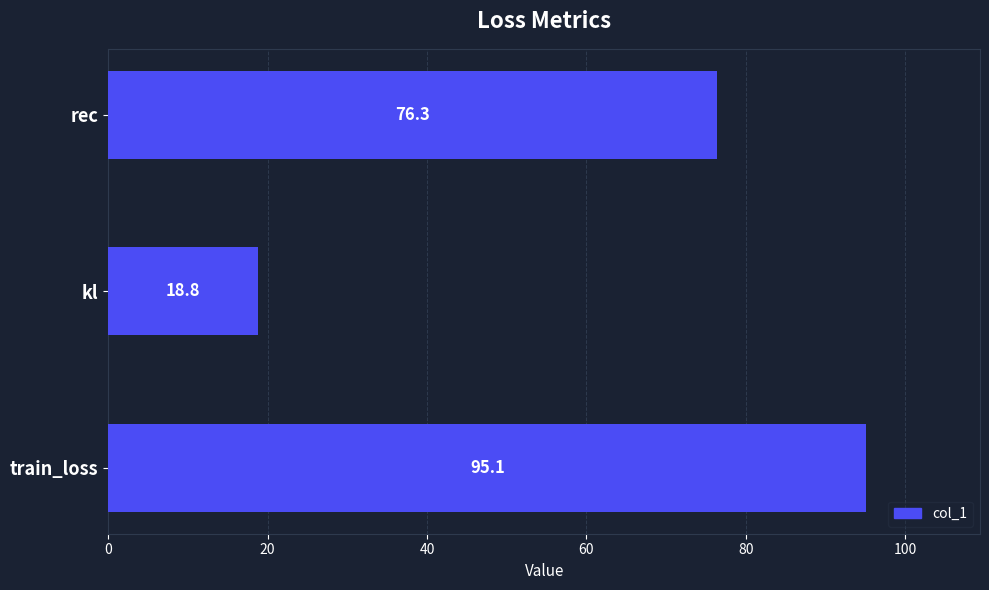

What is the change in value from train_loss to rec?

-18.8